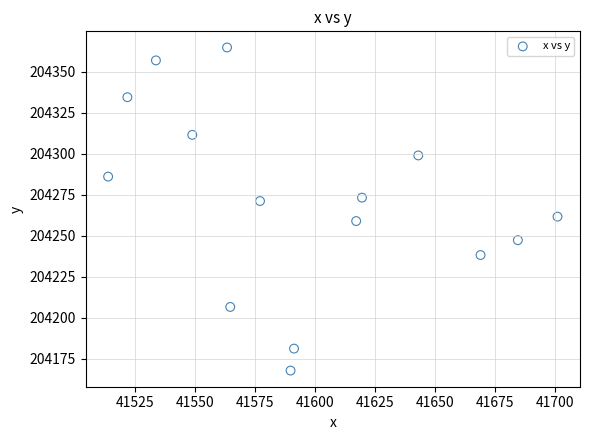

What is the range of X values (max minus min)?

187.4